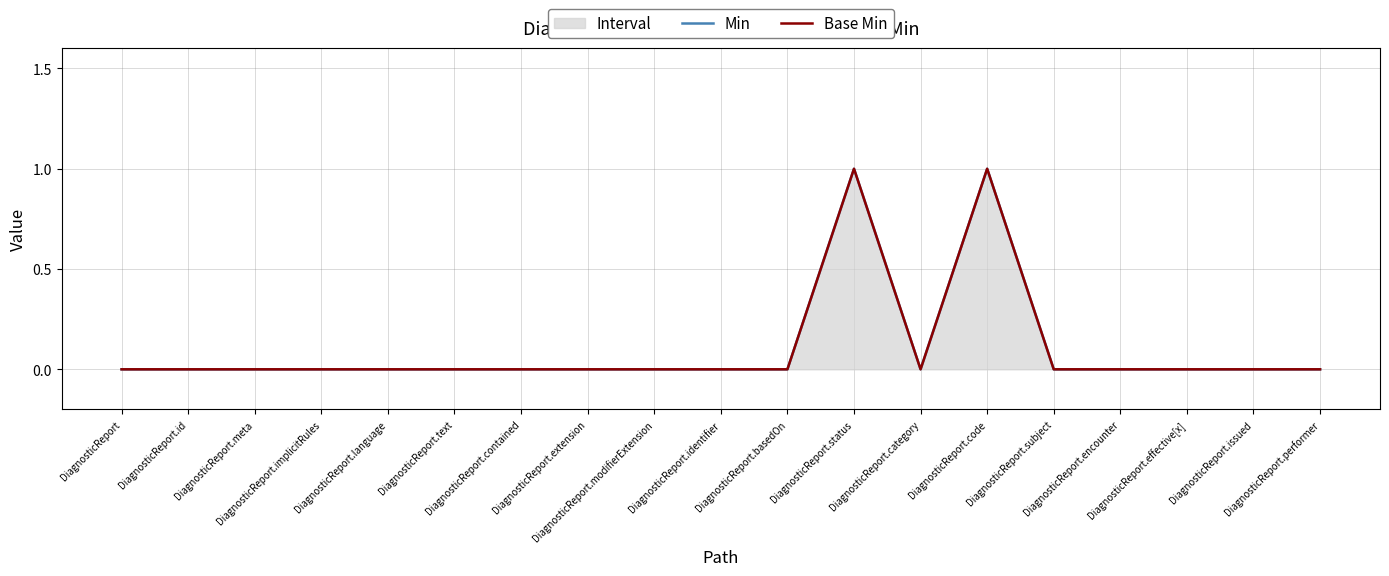

How many values in Base Min are above zero?

2